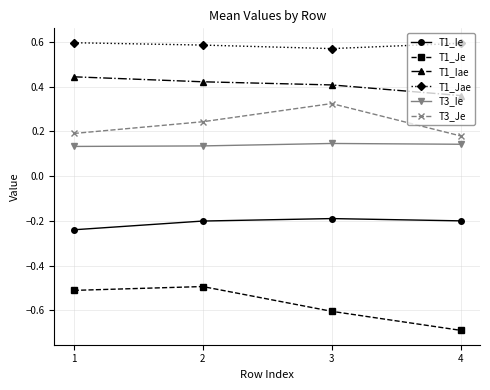

What is the spread (max minus min) of values at 4?

1.3